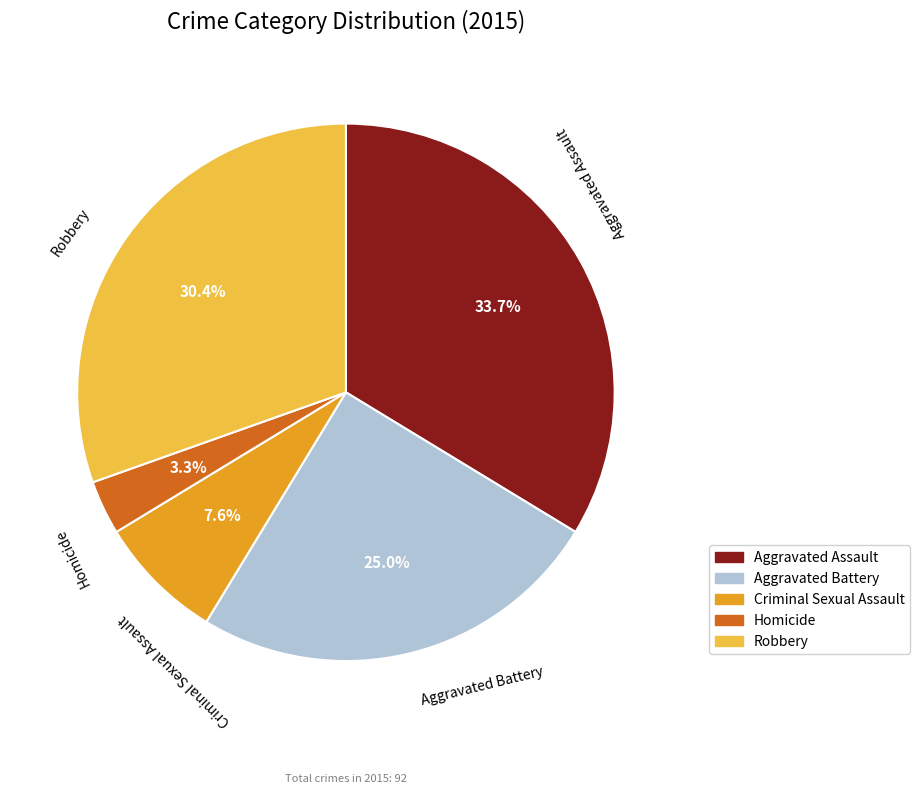

How many slices are in this pie chart?

5